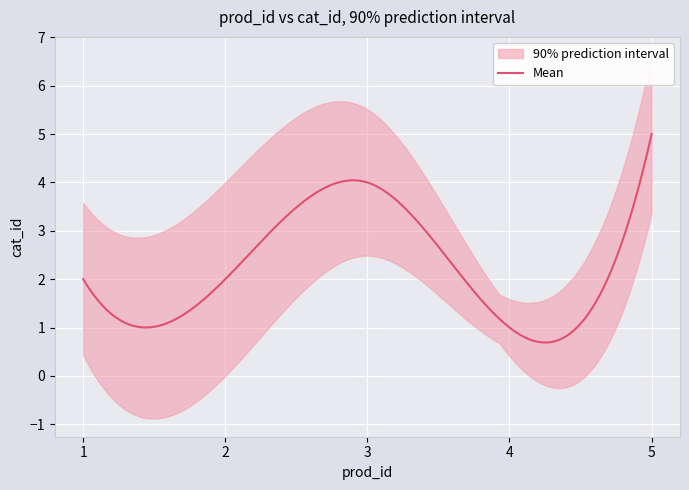

Is it true that the value at 5 is 7?

False